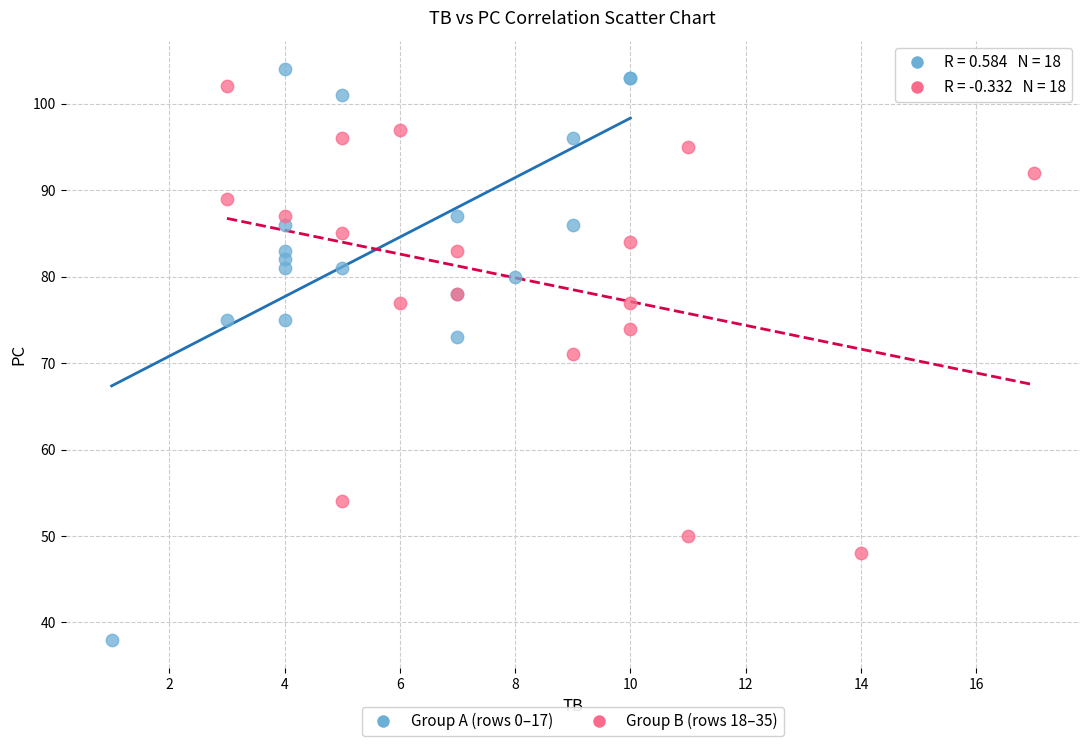

Which series reaches the minimum Y coordinate?

Group A (rows 0–17)